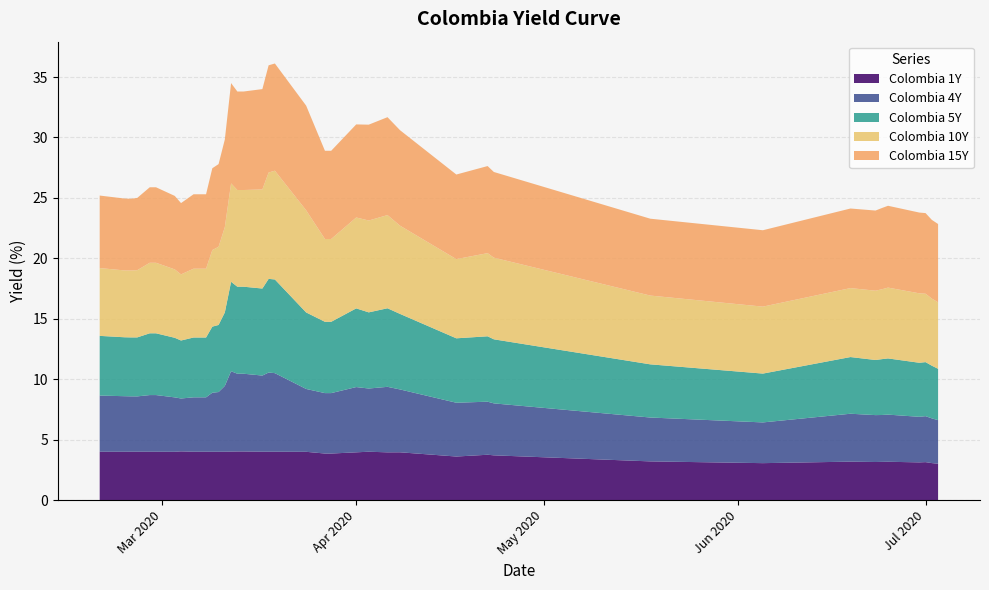

Reading left to right, what are all the values shown in this chart?

Colombia 1Y: 4.0	4.0	4.0	4.0	4.0	4.0	4.0	4.0	4.0	4.0	4.0	4.0	4.0	4.0	4.0	4.0	4.0	4.0	4.0	4.0	4.0	3.9	3.9	4.0	4.0	4.0	4.0	3.6	3.8	3.7	3.2	3.1	3.2	3.1	3.2	3.2	3.1	3.1	3.1	3.0
Colombia 4Y: 4.6	4.6	4.6	4.6	4.7	4.7	4.5	4.4	4.5	4.5	4.5	4.9	4.9	5.4	6.7	6.4	6.4	6.3	6.5	6.5	5.2	5.0	5.0	5.4	5.2	5.4	5.2	4.5	4.4	4.3	3.6	3.4	4.0	3.9	3.9	3.9	3.8	3.8	3.7	3.6
Colombia 5Y: 4.9	4.9	4.9	4.9	5.1	5.1	4.9	4.8	4.9	4.9	4.9	5.5	5.5	6.1	7.4	7.2	7.2	7.2	7.8	7.8	6.3	5.9	5.9	6.5	6.3	6.5	6.2	5.3	5.4	5.3	4.4	4.0	4.7	4.6	4.6	4.7	4.5	4.5	4.4	4.2
Colombia 10Y: 5.6	5.5	5.5	5.6	5.8	5.8	5.7	5.5	5.7	5.7	5.7	6.3	6.5	7.1	8.1	8.0	8.0	8.2	8.8	9.0	8.4	6.8	6.8	7.5	7.6	7.7	7.3	6.6	6.9	6.8	5.7	5.5	5.7	5.7	5.8	5.9	5.7	5.7	5.5	5.5
Colombia 15Y: 6.0	5.9	5.9	6.0	6.2	6.2	6.1	5.9	6.2	6.2	6.2	6.8	6.8	7.2	8.3	8.2	8.2	8.3	8.9	8.9	8.7	7.3	7.3	7.7	7.9	8.1	7.9	7.0	7.2	7.1	6.4	6.3	6.6	6.6	6.7	6.8	6.7	6.7	6.5	6.5